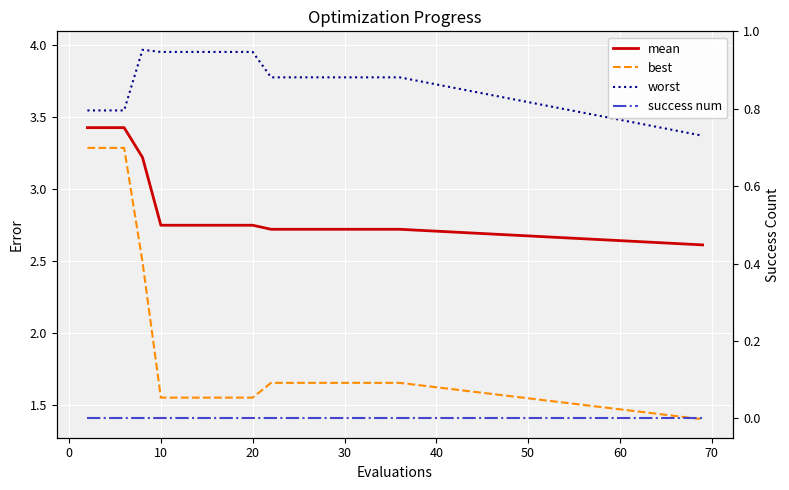

How many best values are between 1 and 2?

16